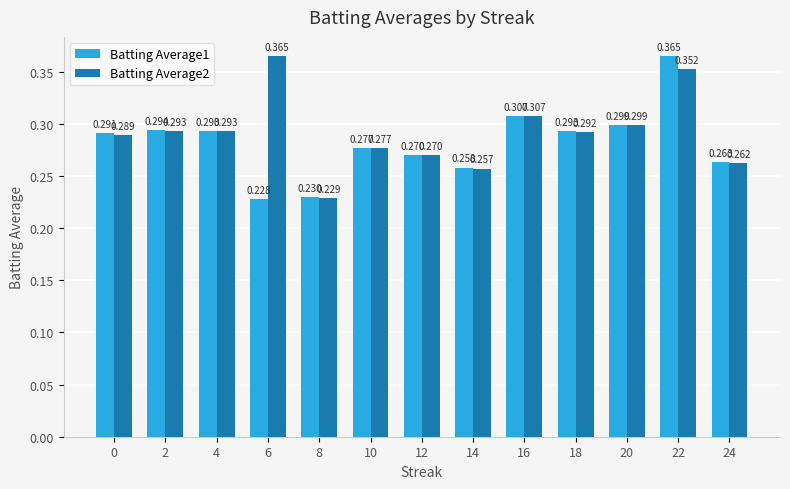

How many groups of bars are there?

13